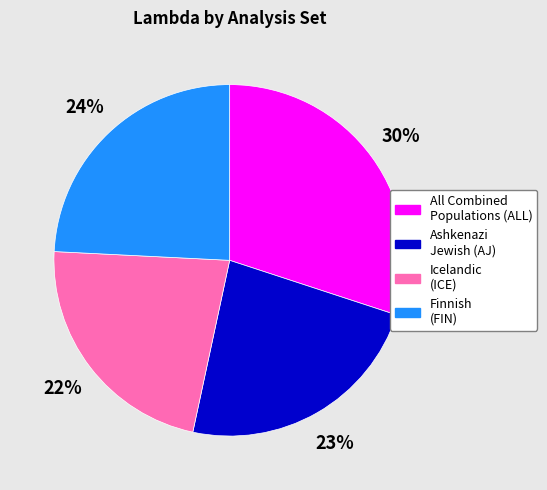

Count the number of slices in the pie.

4